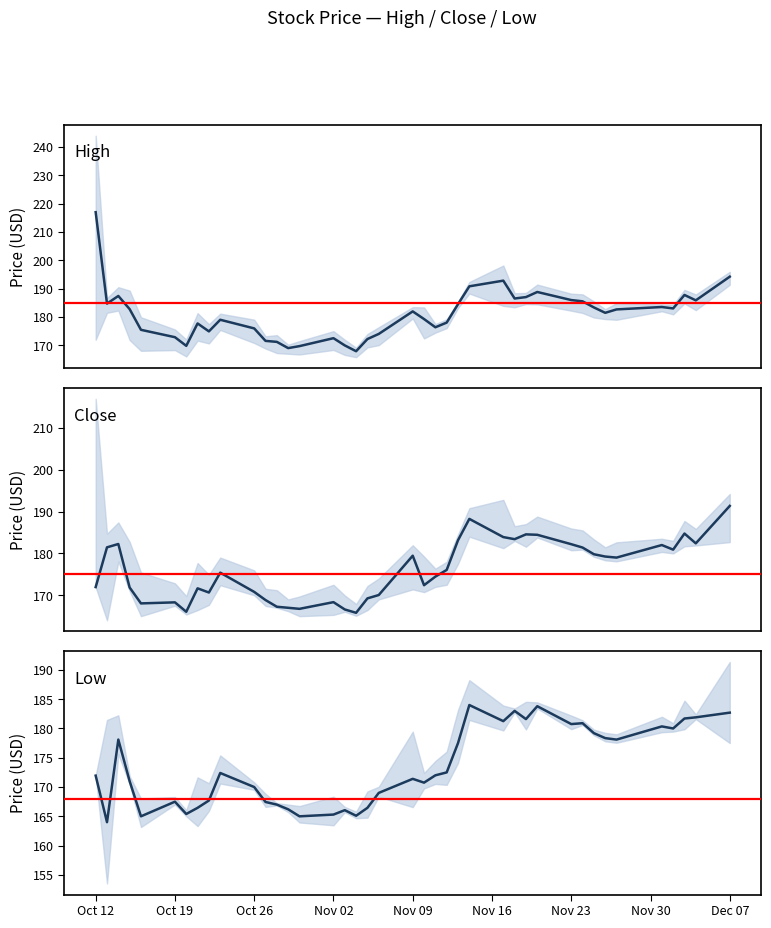

Does the chart have visible grid lines?

No